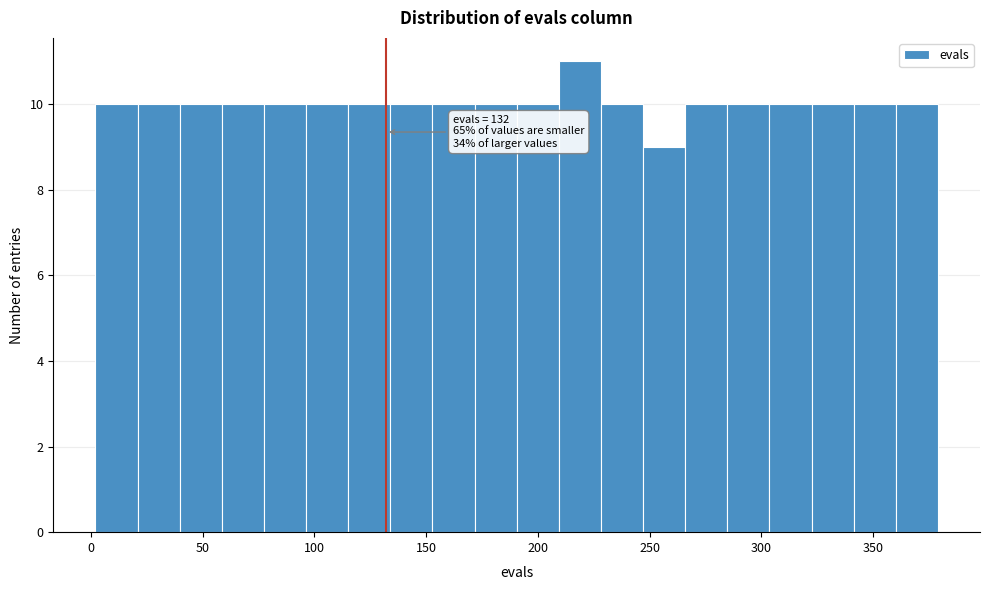

Read against the x-axis, roughly where is the centre of the tallest bar?

220